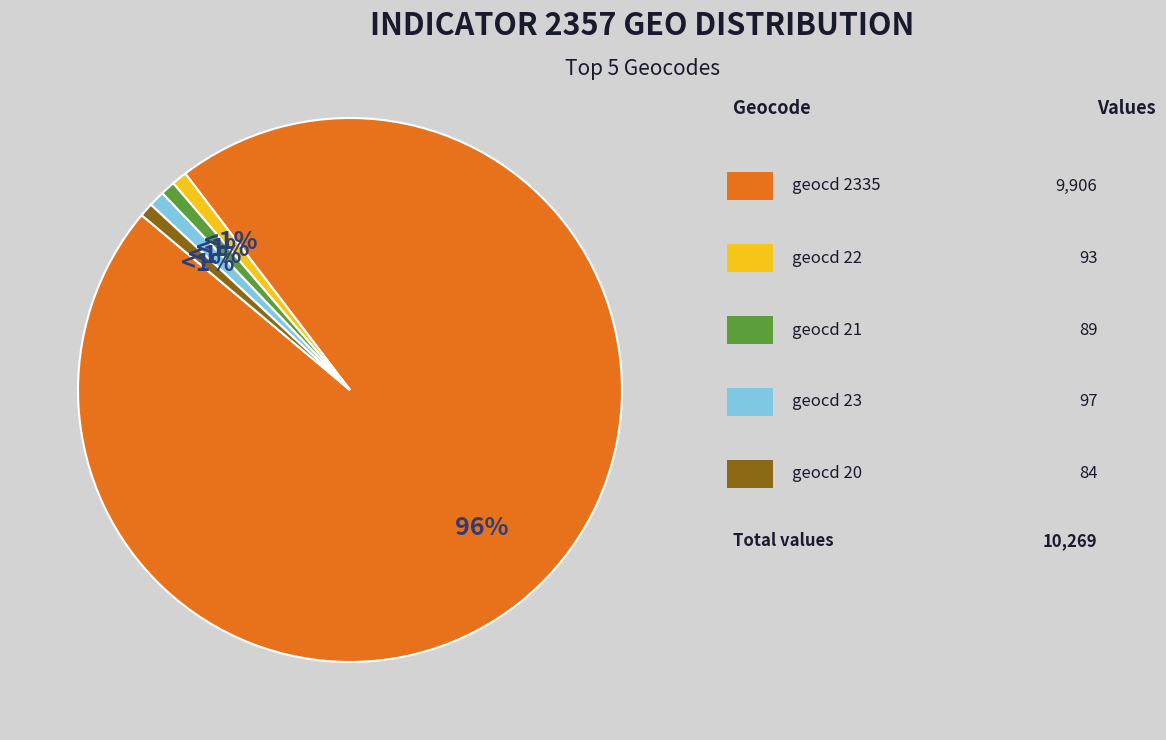

Does any single category account for the majority?

Yes